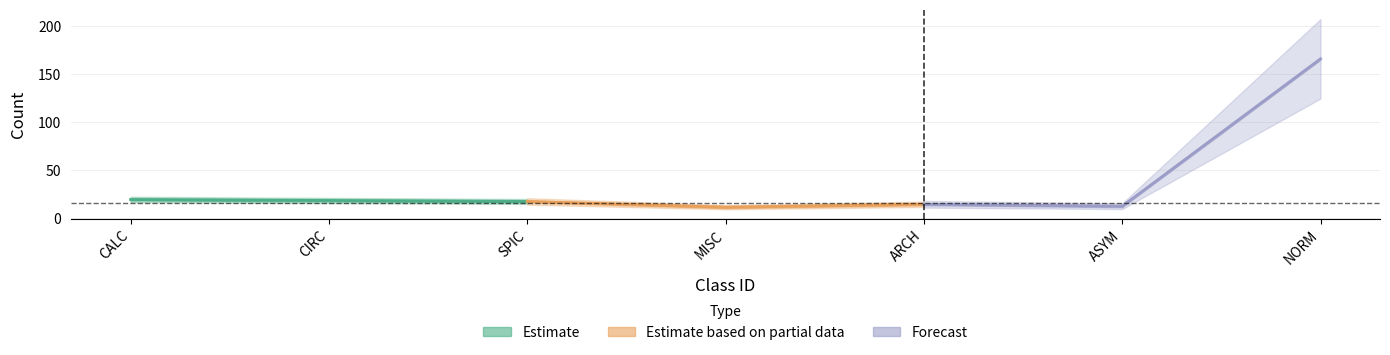

Where does the data first go above 17?

CALC